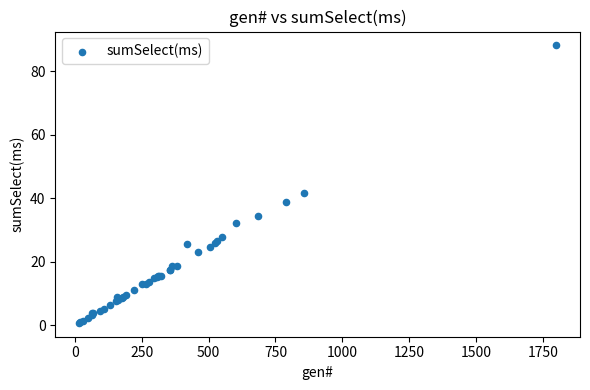

What Y value in the scatter plot is closest to 44?

41.6